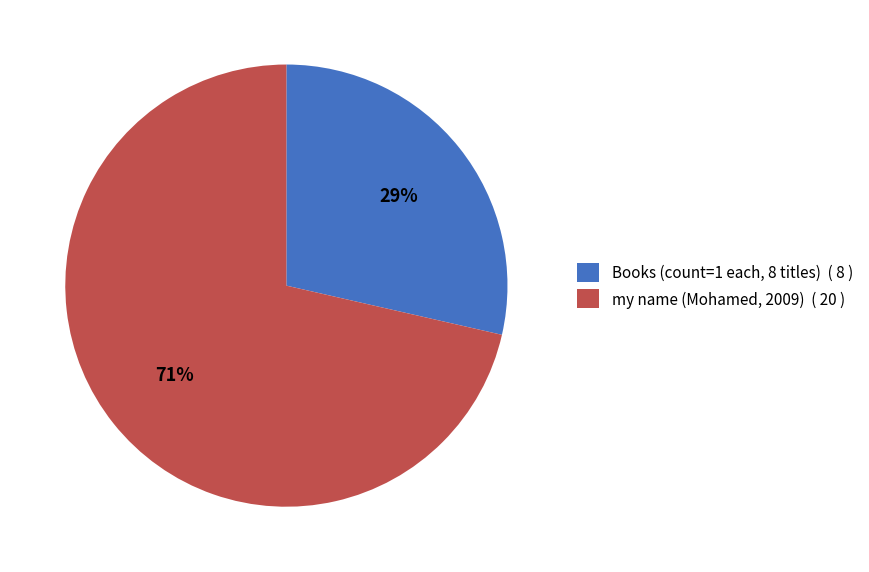

What is the largest slice in the pie chart?

my name (Mohamed, 2009) ( 20 )